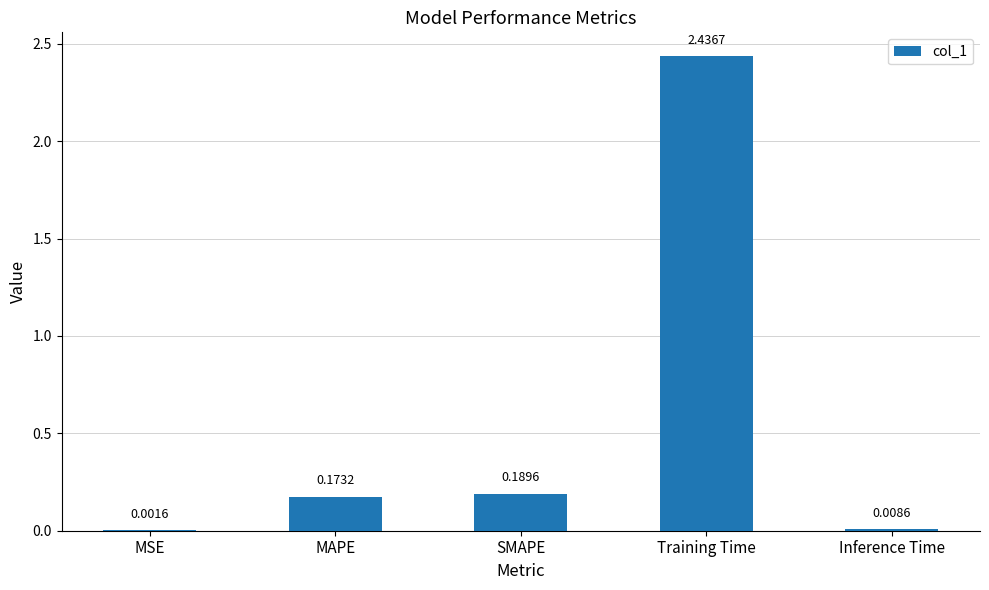

Which label corresponds to the largest value in the chart?

Training Time